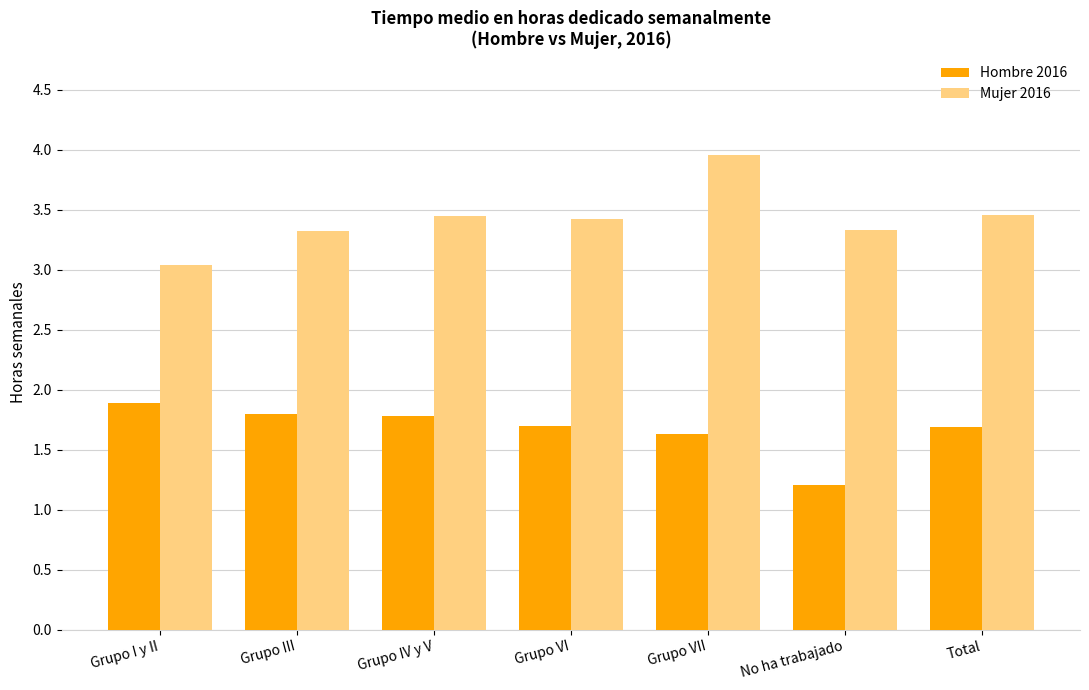

What is the total value across all series at Grupo IV y V?

5.2